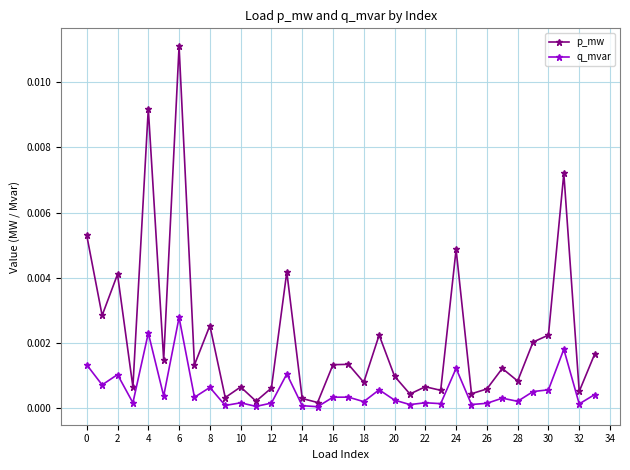

Which series has the largest range (max minus min)?

p_mw